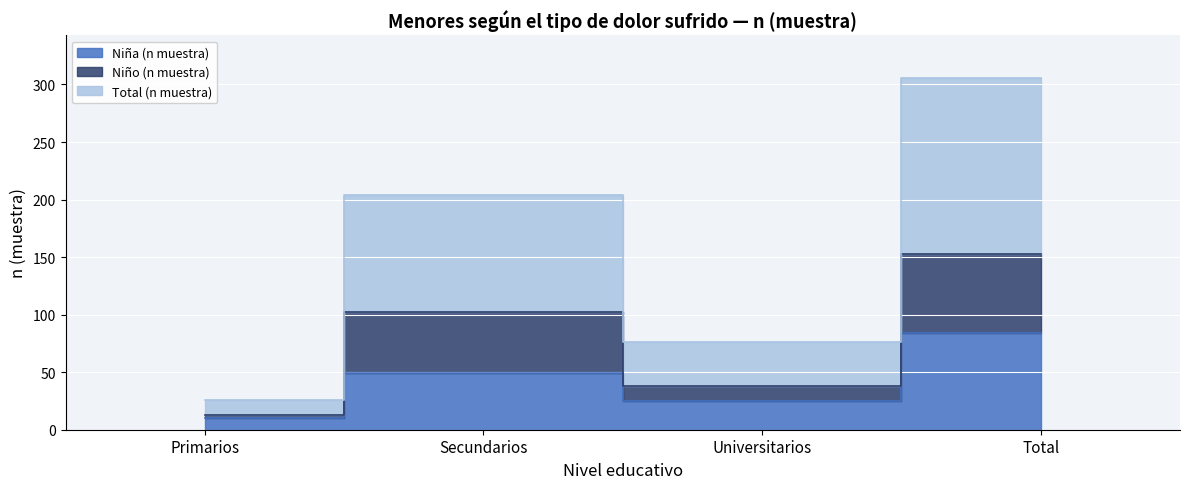

Read the Total (n muestra) value at Primarios.

26